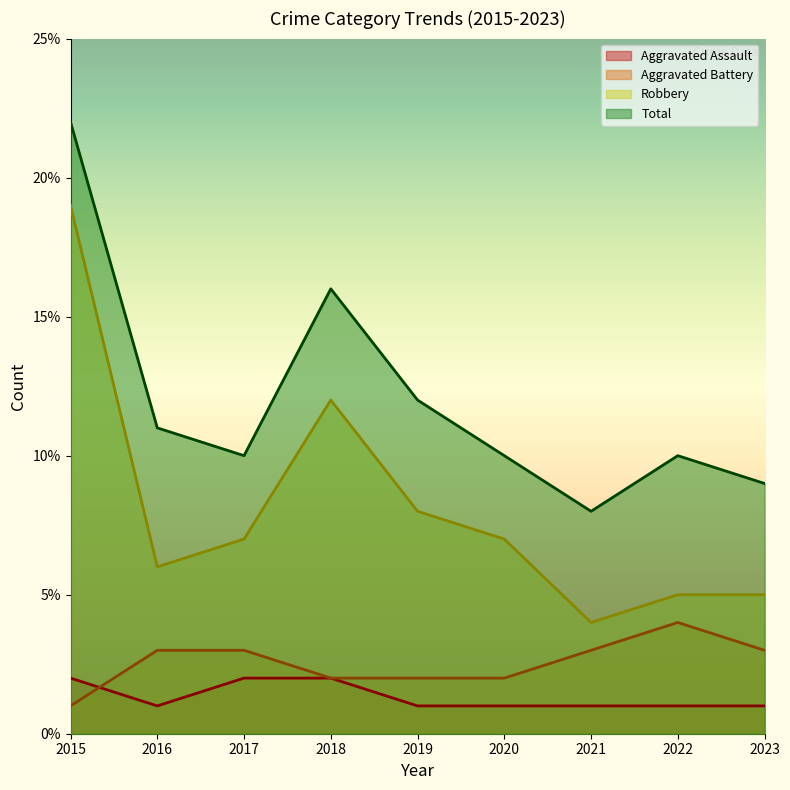

Count the Aggravated Assault values in the range 1 to 2.

9